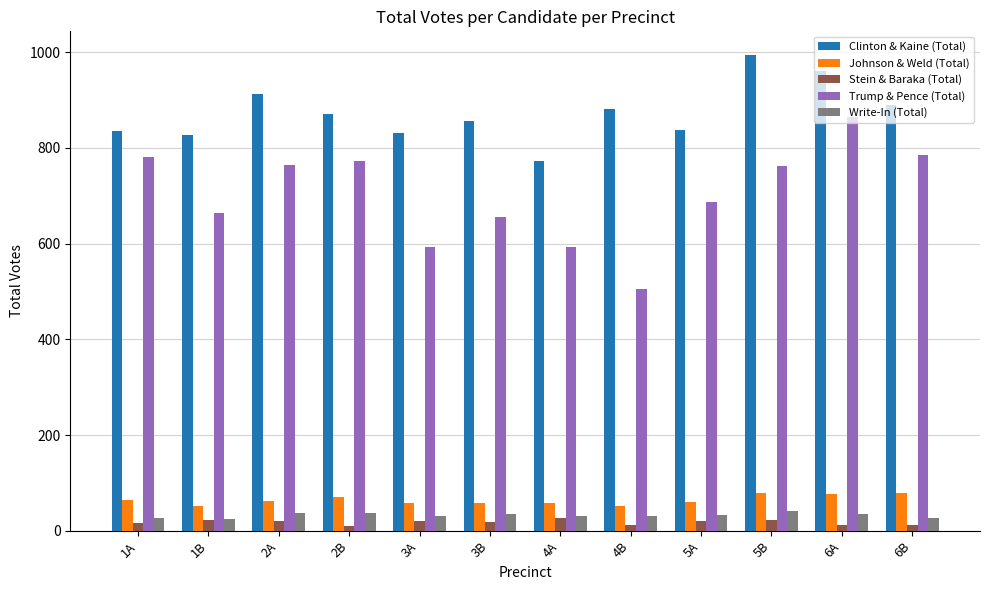

Read the Johnson & Weld (Total) value at 5A, to the nearest 5.

60